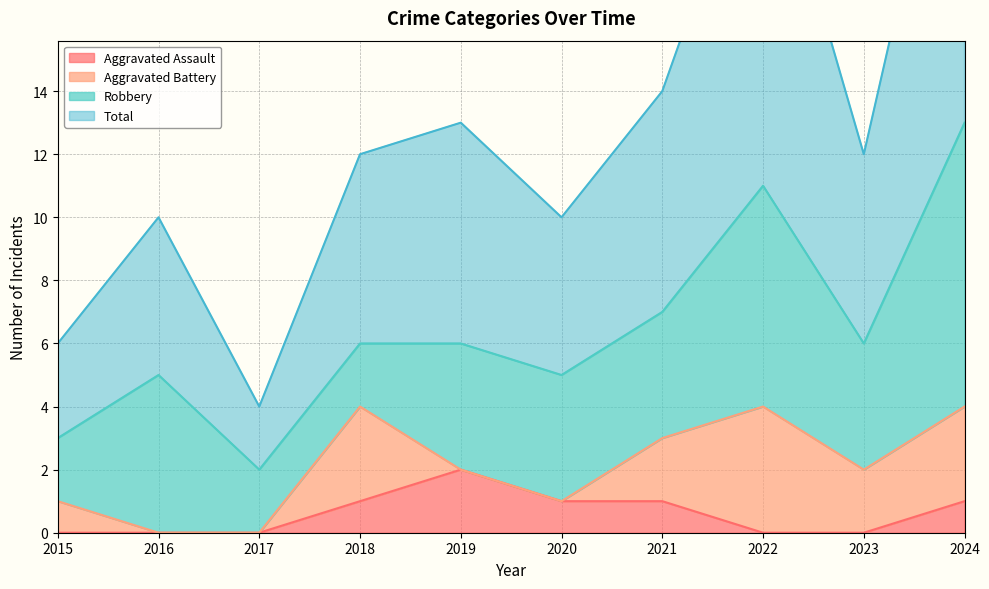

True or false: Aggravated Assault has a value of 1 at 2017.

False